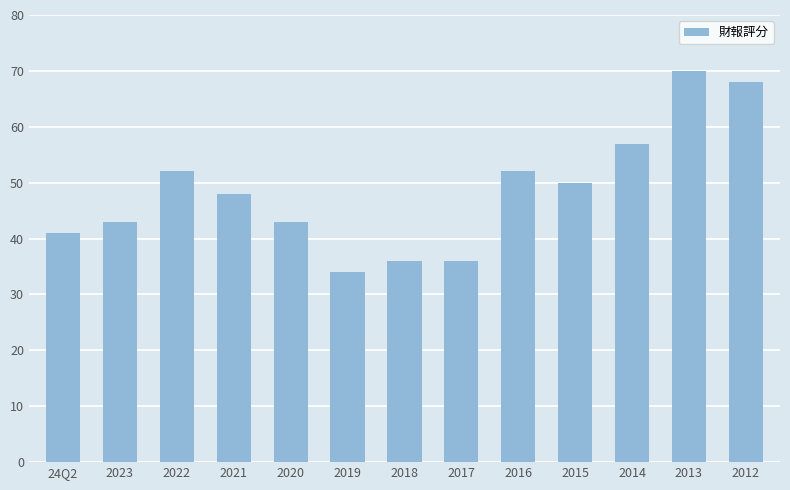

Are the bars grouped side by side (vs. stacked)?

No